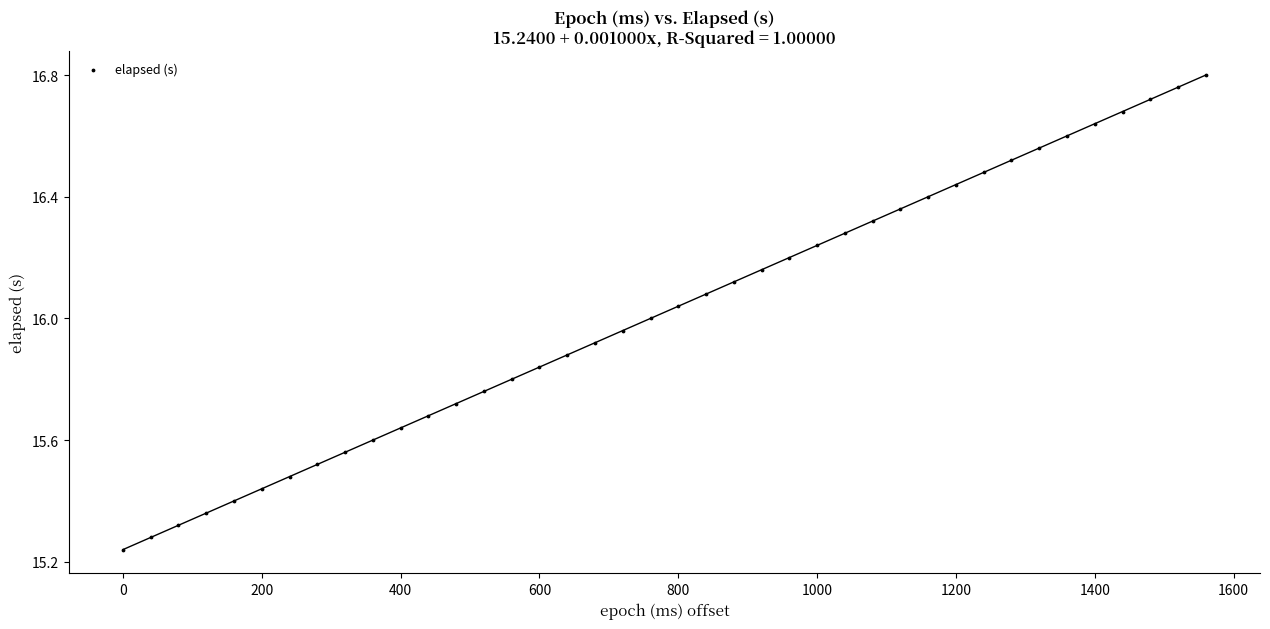

What is the range of Y values (max minus min)?

1.6